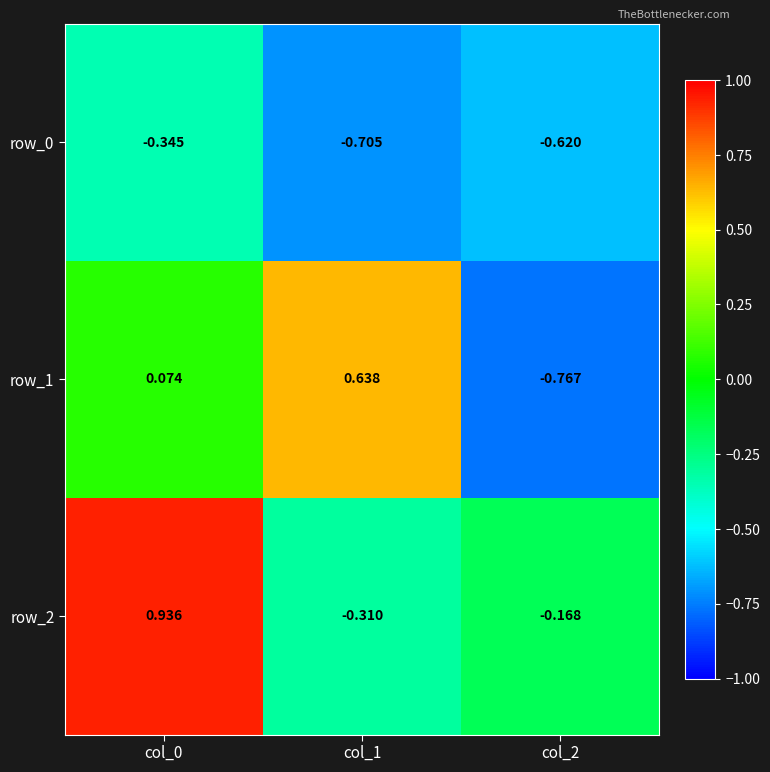

Is the value of row_0 at col_0 greater than the value of row_1 at col_1?

No